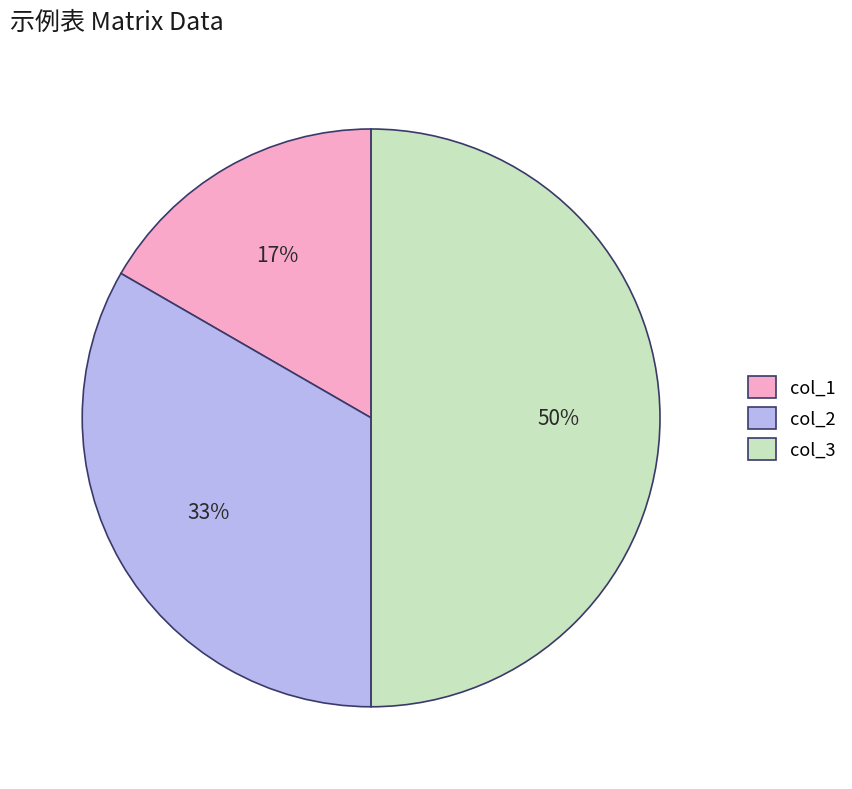

How many segments does this pie chart have?

3